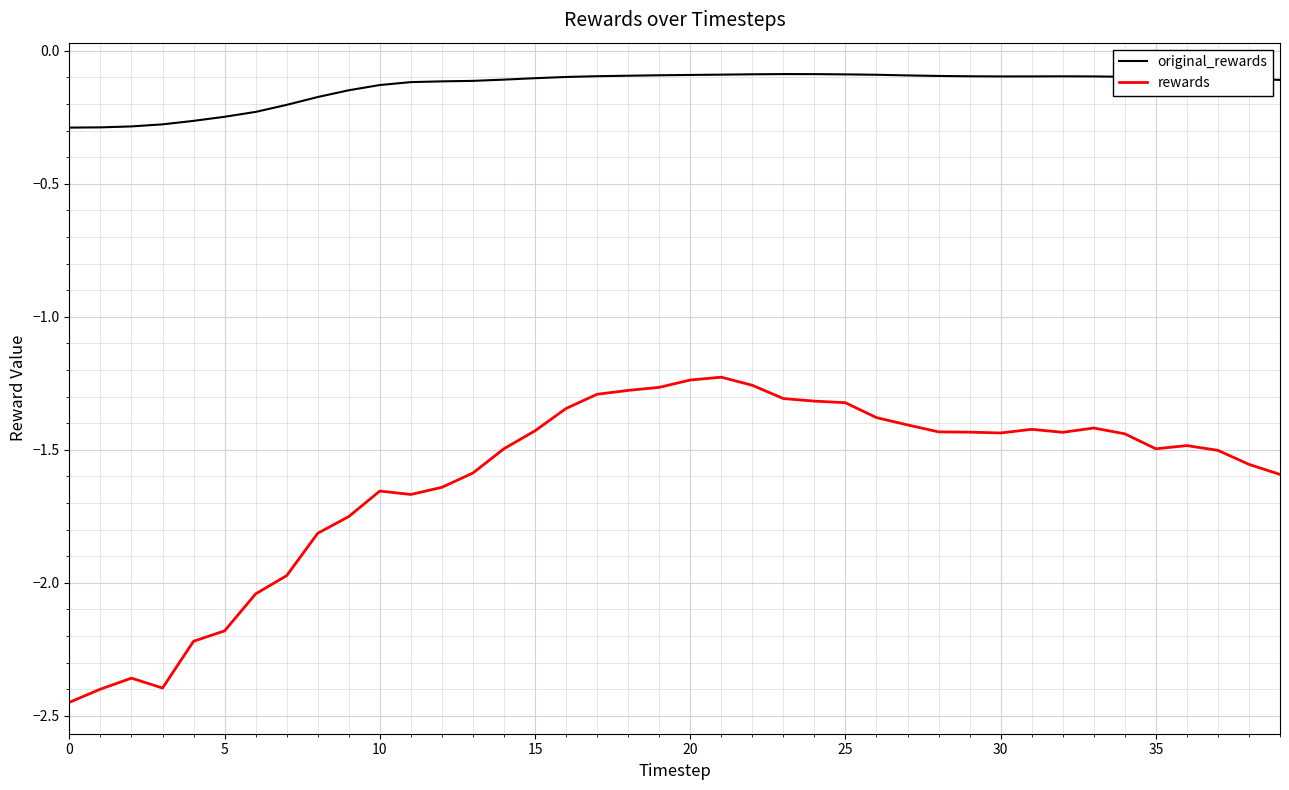

True or false: rewards and original_rewards intersect in this chart.

False